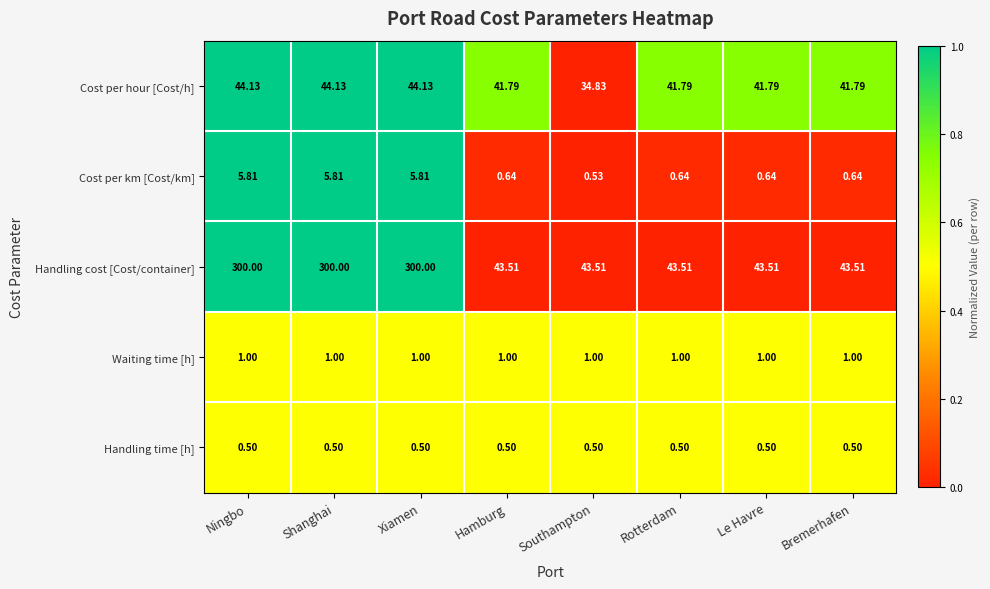

At which label does Cost per hour [Cost/h] first exceed 41?

Ningbo